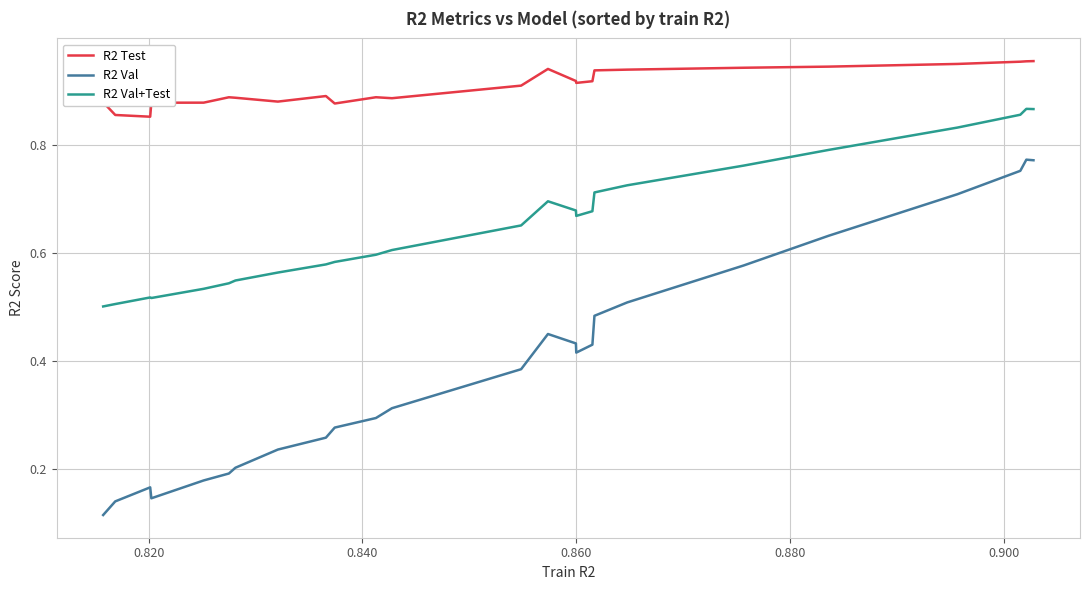

Is this an area chart (filled region under the line)?

No